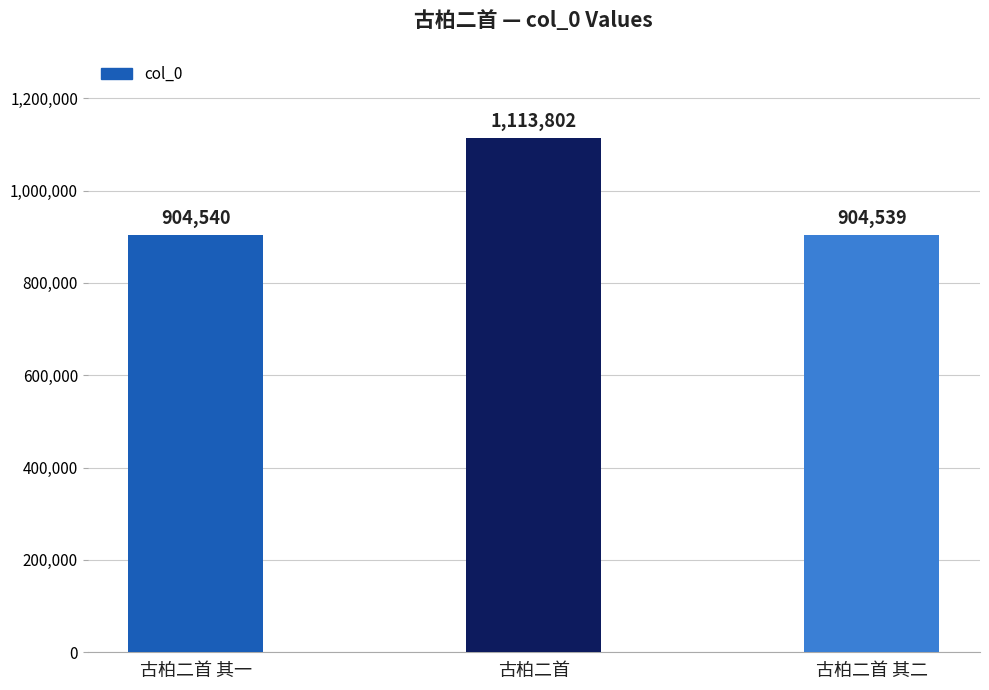

The chart shows a value of 904539 at 古柏二首 其二. True or false?

True